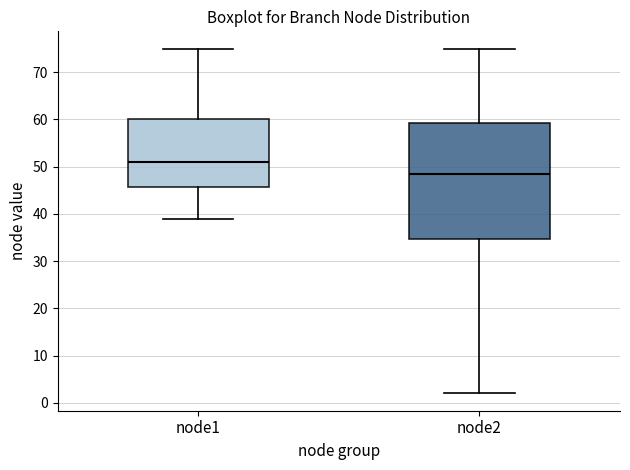

Which box is the tallest, from its lower edge to its upper edge?

node2